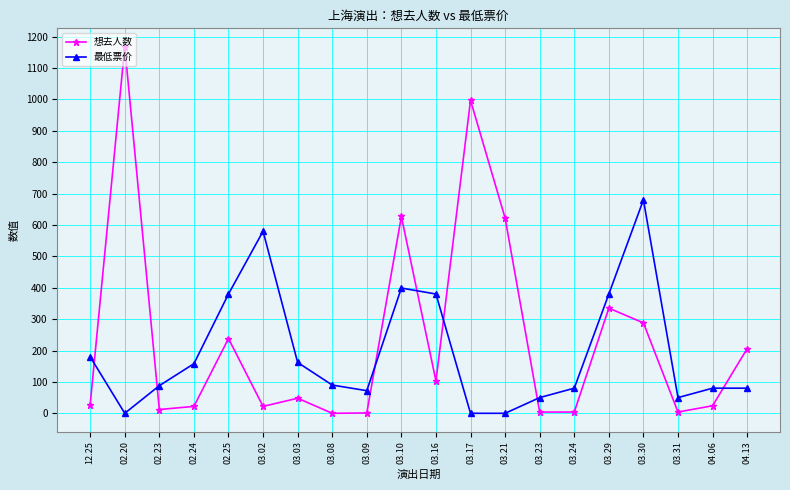

How many lines are shown in the chart?

2